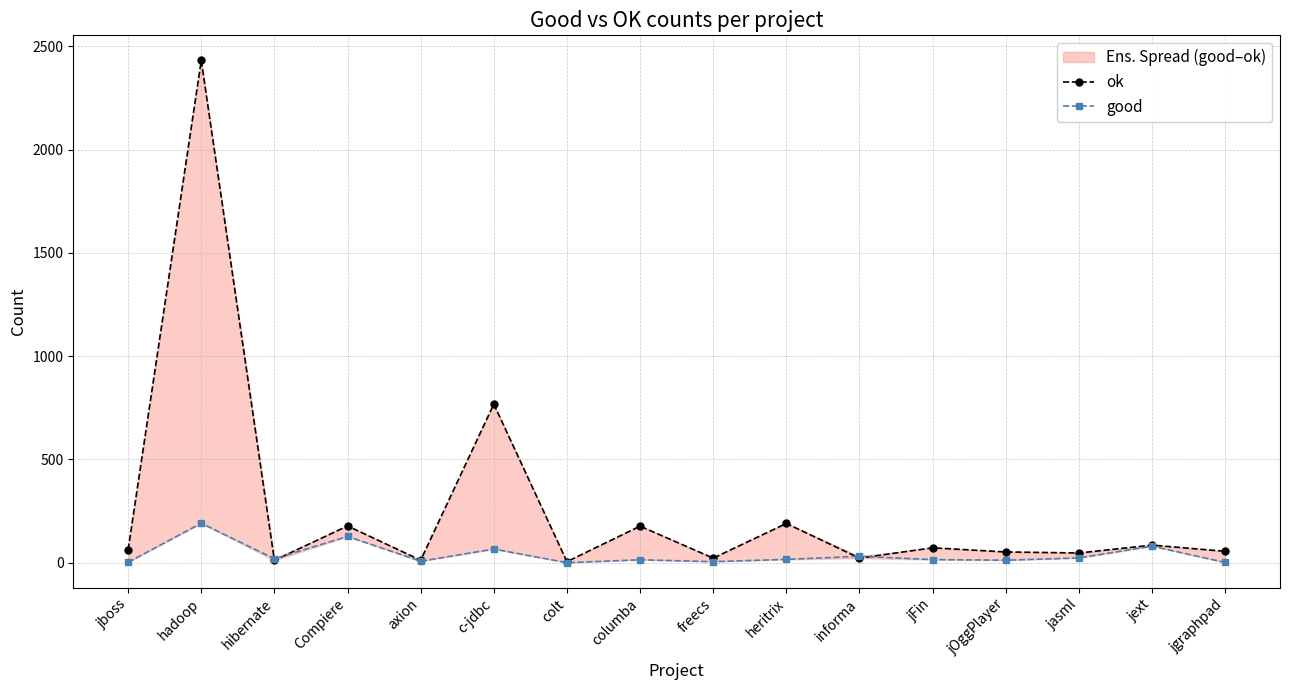

True or false: ok has more than 2 points higher than both neighbors.

True